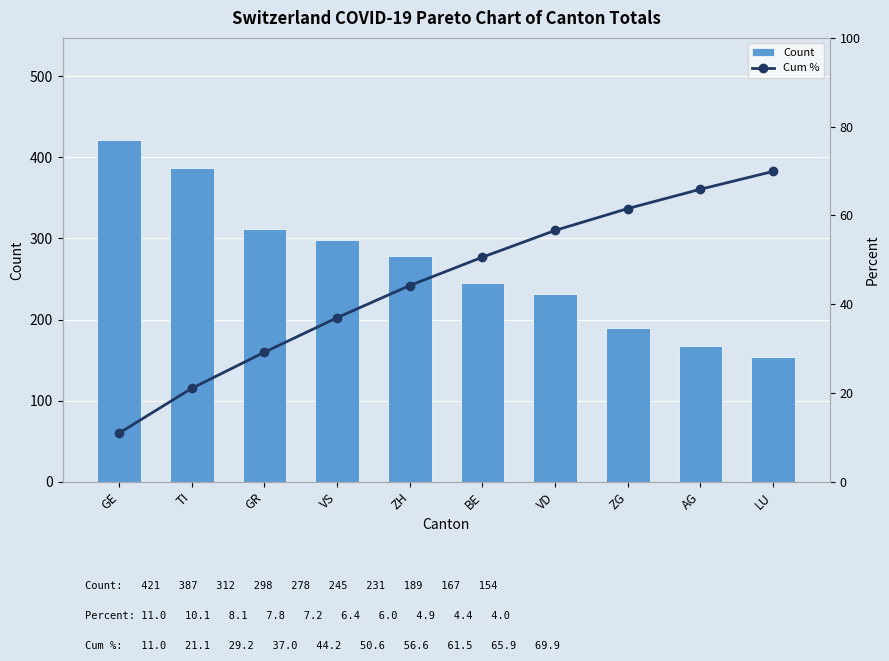

Does the chart contain any negative values?

No